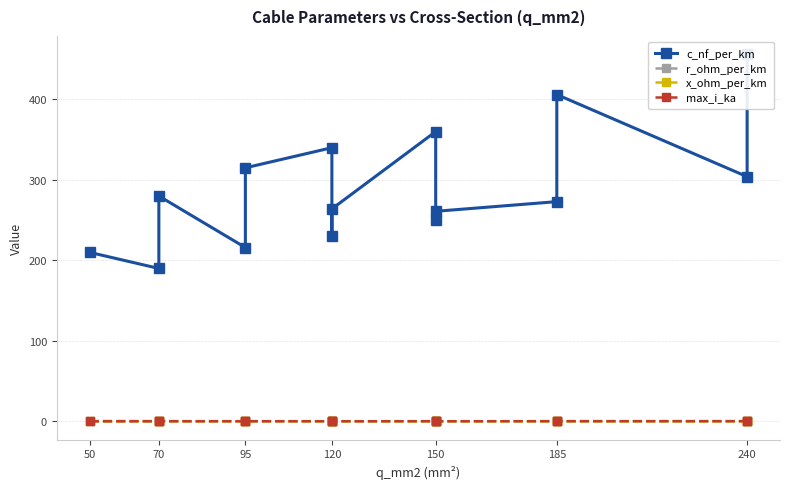

Between which two adjacent categories do r_ohm_per_km and max_i_ka first intersect?

95 and 120